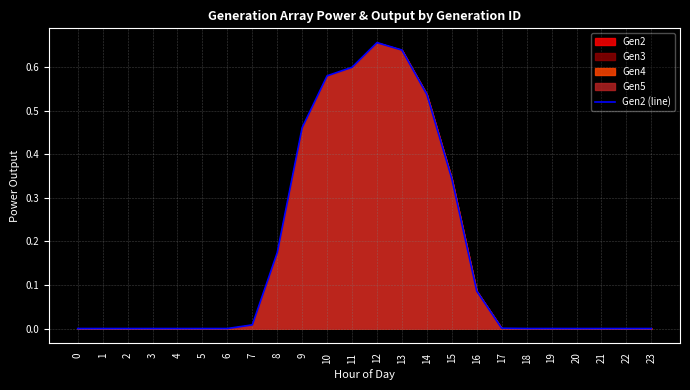

What is the value of the 11th point from the left?

0.6